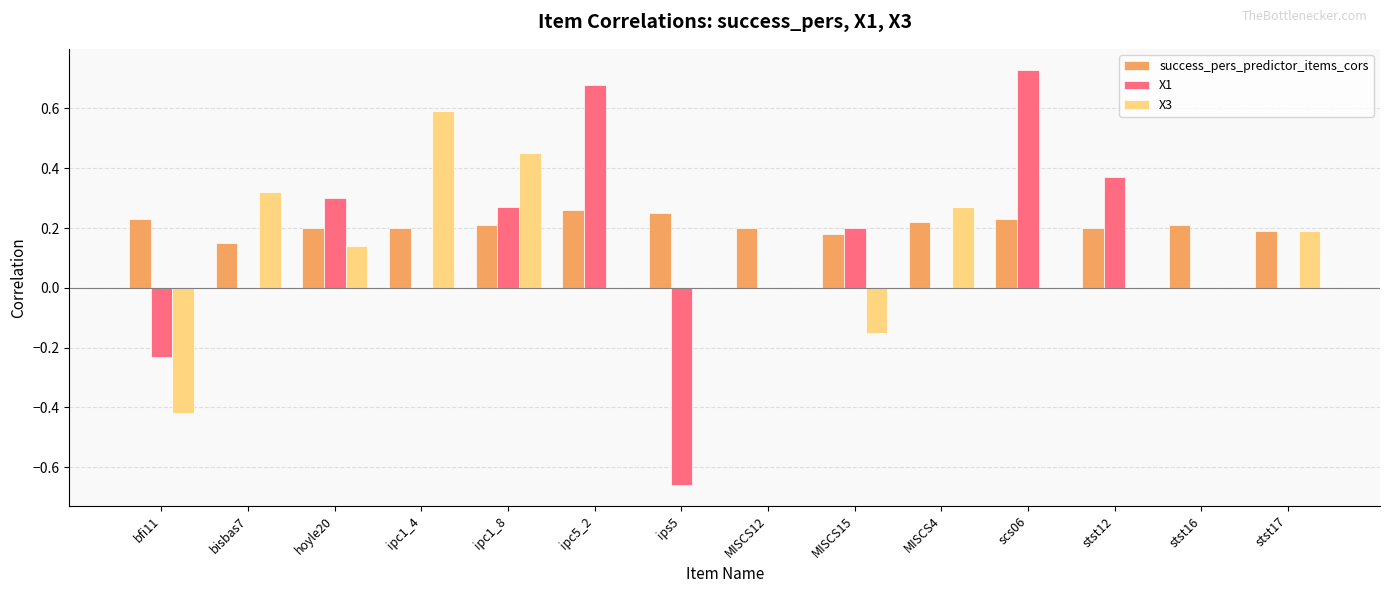

What is the sum of all X1 values?

1.7